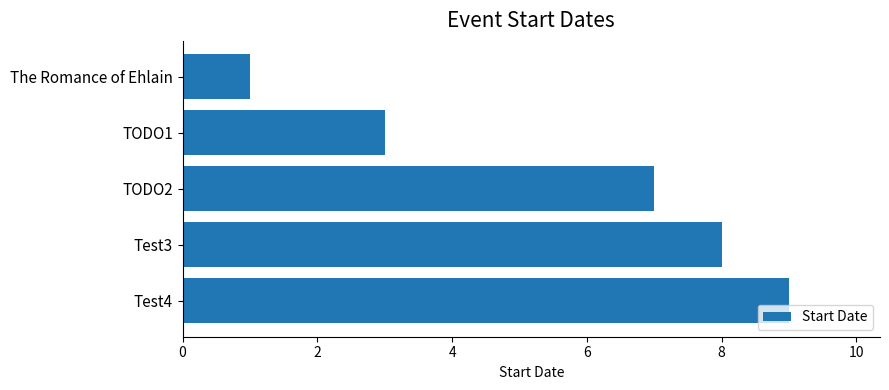

How many series are shown in this chart?

1